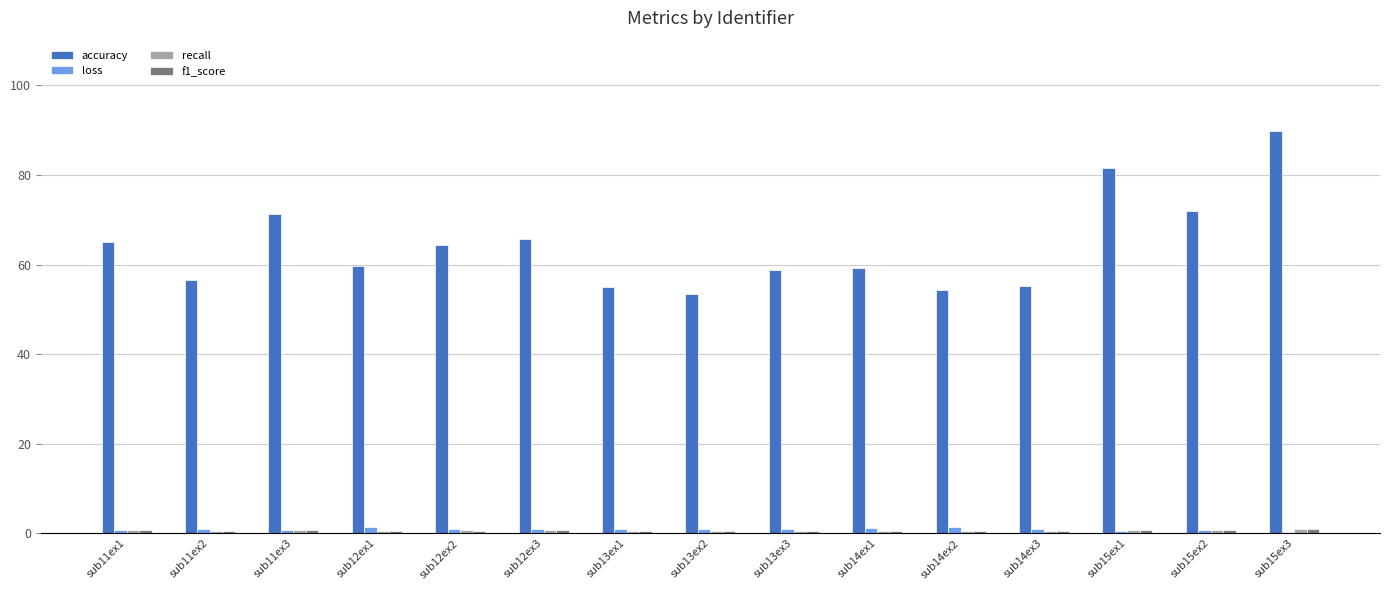

Which series has the largest total across all categories?

accuracy